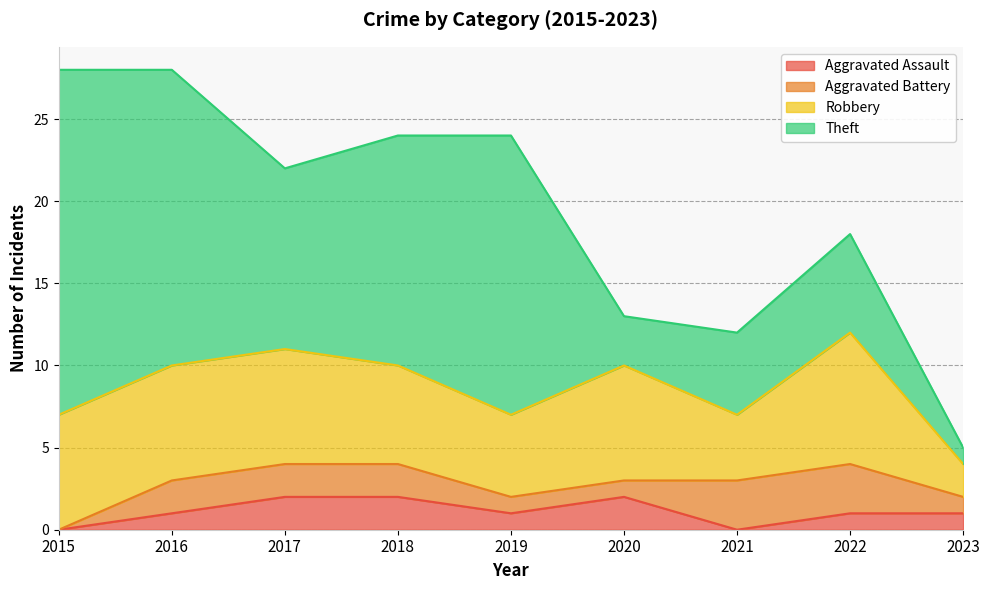

What is the sum of all Aggravated Assault values?

10